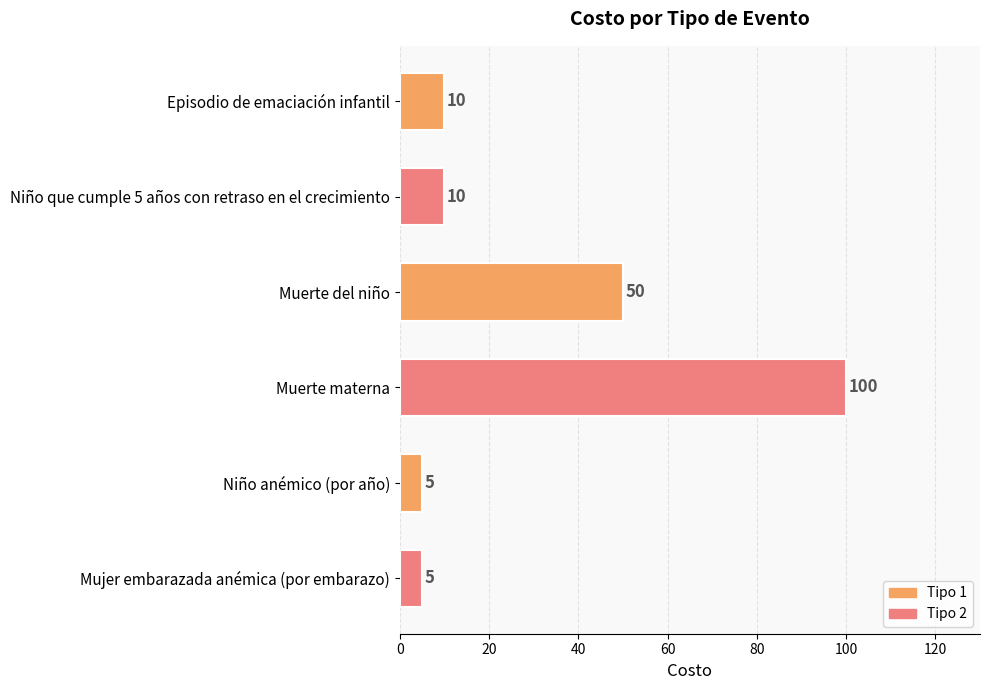

What is the average value?

30